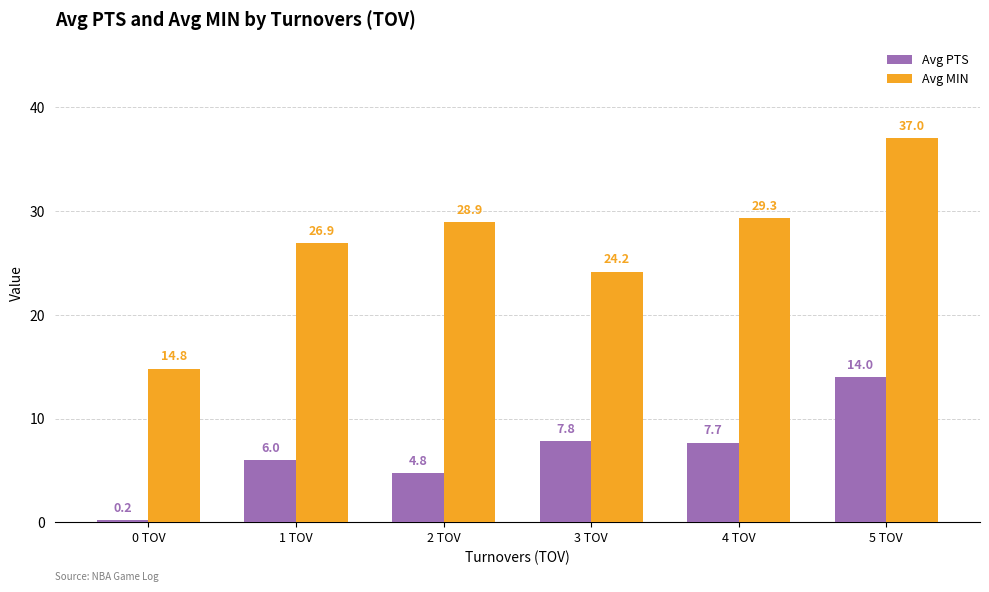

What is the greatest value displayed?

37.0